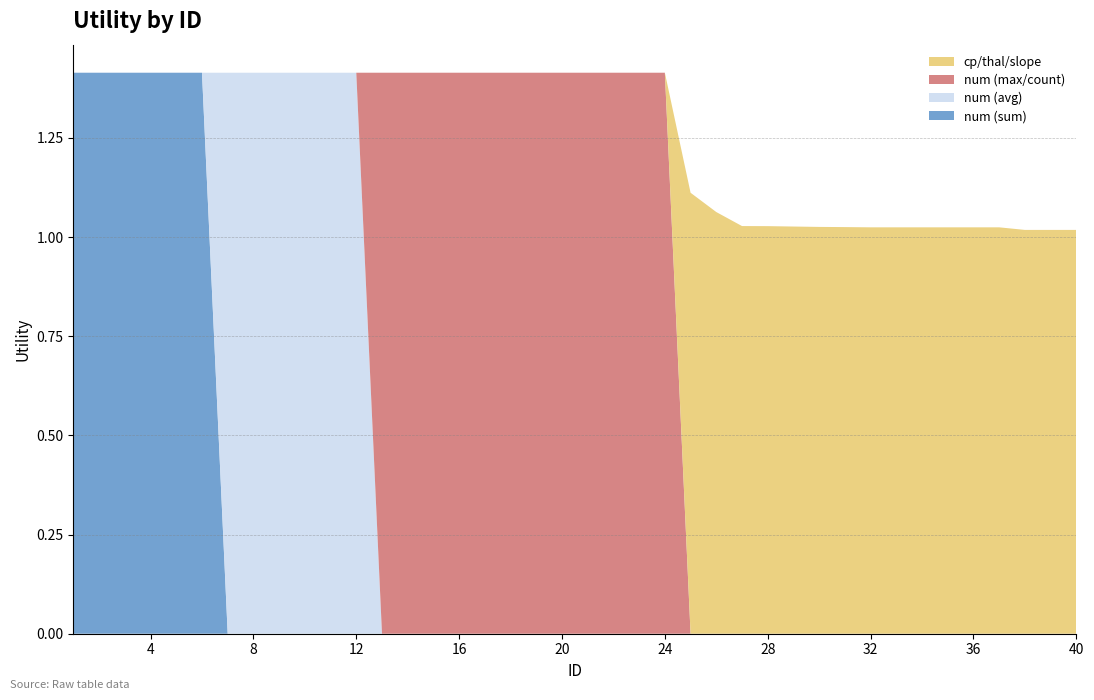

Reading left to right, extract all data points from this chart.

num (sum): 1.4	1.4	1.4	1.4	1.4	1.4	0.0	0.0	0.0	0.0	0.0	0.0	0.0	0.0	0.0	0.0	0.0	0.0	0.0	0.0	0.0	0.0	0.0	0.0	0.0	0.0	0.0	0.0	0.0	0.0	0.0	0.0	0.0	0.0	0.0	0.0	0.0	0.0	0.0	0.0
num (avg): 0.0	0.0	0.0	0.0	0.0	0.0	1.4	1.4	1.4	1.4	1.4	1.4	0.0	0.0	0.0	0.0	0.0	0.0	0.0	0.0	0.0	0.0	0.0	0.0	0.0	0.0	0.0	0.0	0.0	0.0	0.0	0.0	0.0	0.0	0.0	0.0	0.0	0.0	0.0	0.0
num (max/count): 0.0	0.0	0.0	0.0	0.0	0.0	0.0	0.0	0.0	0.0	0.0	0.0	1.4	1.4	1.4	1.4	1.4	1.4	1.4	1.4	1.4	1.4	1.4	1.4	0.0	0.0	0.0	0.0	0.0	0.0	0.0	0.0	0.0	0.0	0.0	0.0	0.0	0.0	0.0	0.0
cp/thal/slope: 0.0	0.0	0.0	0.0	0.0	0.0	0.0	0.0	0.0	0.0	0.0	0.0	0.0	0.0	0.0	0.0	0.0	0.0	0.0	0.0	0.0	0.0	0.0	0.0	1.1	1.1	1.0	1.0	1.0	1.0	1.0	1.0	1.0	1.0	1.0	1.0	1.0	1.0	1.0	1.0